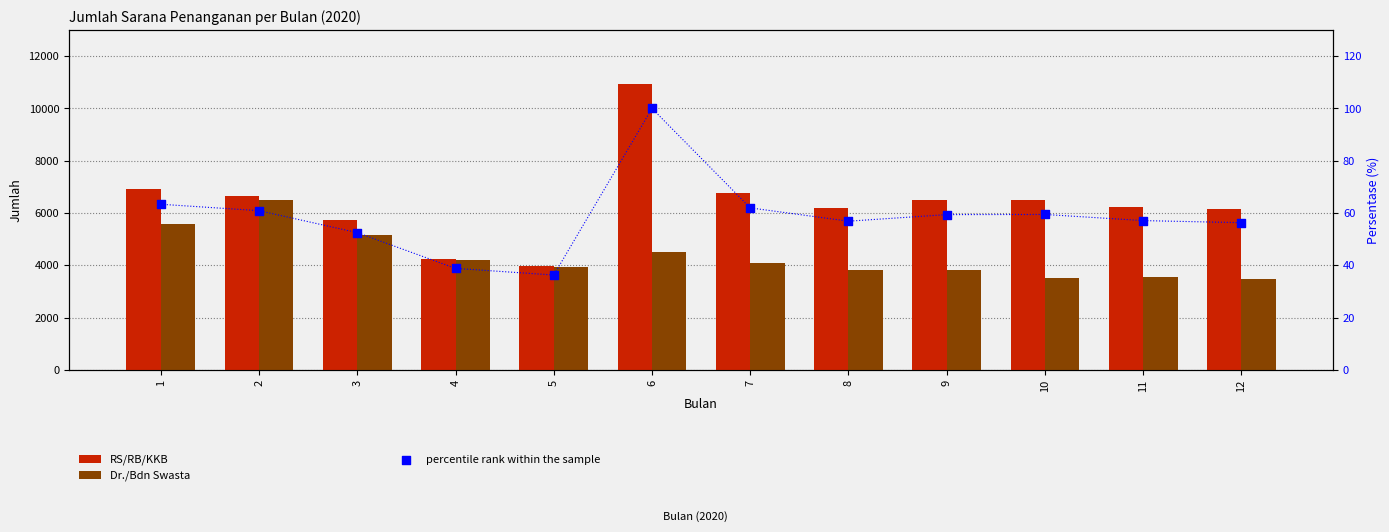

Is the value of Dr./Bdn Swasta at 3 greater than the value of percentile rank within the sample at 7?

Yes